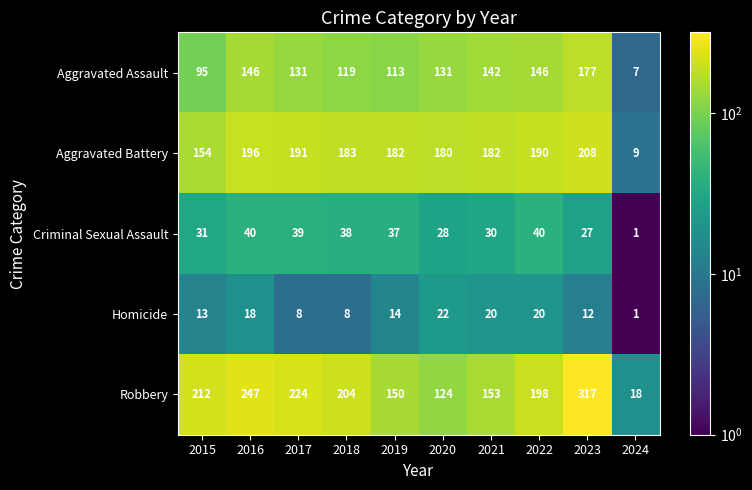

Is it true that Aggravated Battery equals 196 at 2016?

True